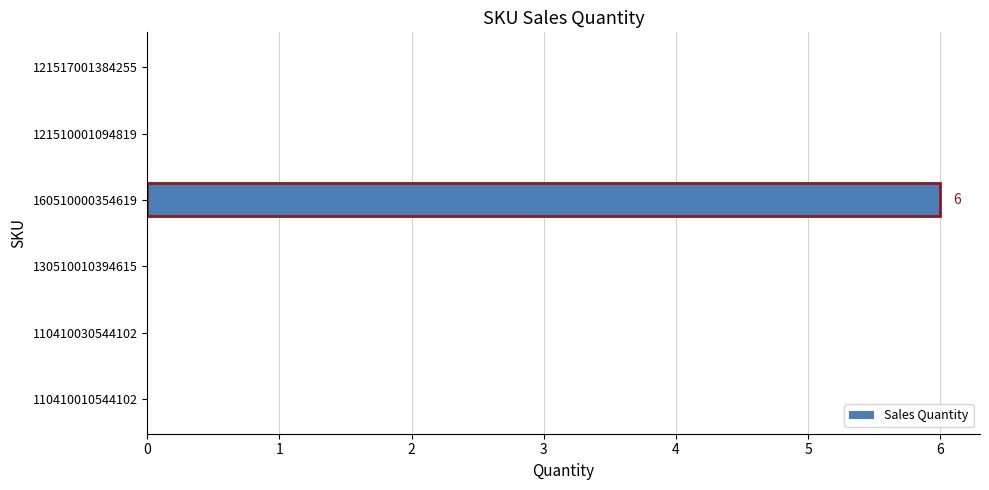

What is the greatest value displayed?

6